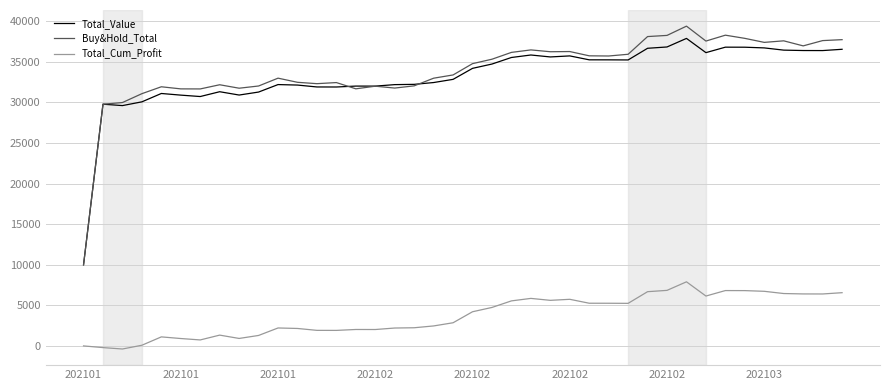

What is the maximum value shown in the chart?

39408.2